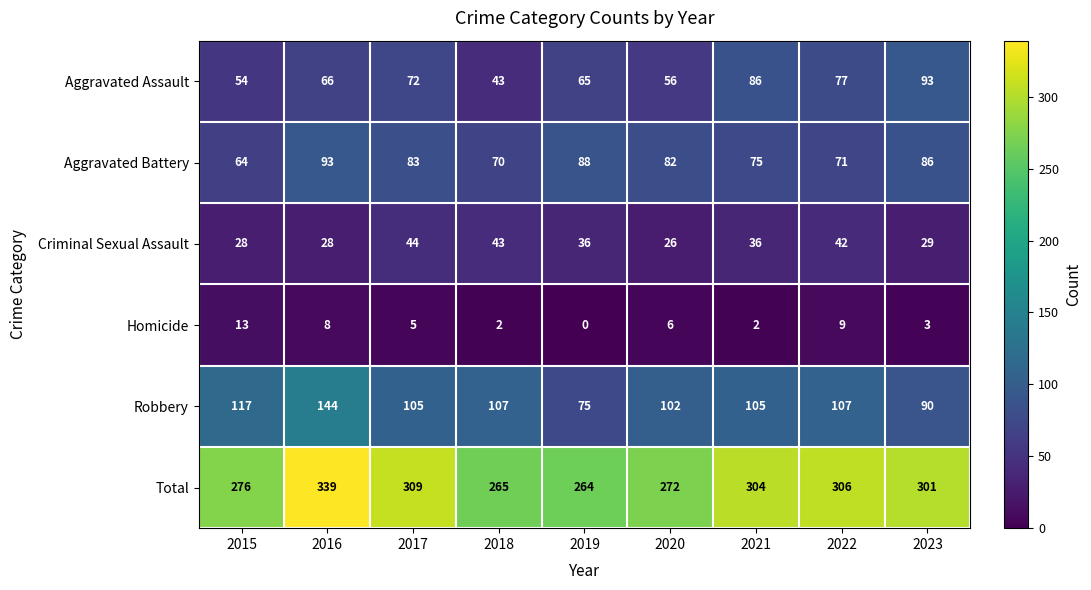

What is the total value across all series at 2017?

618